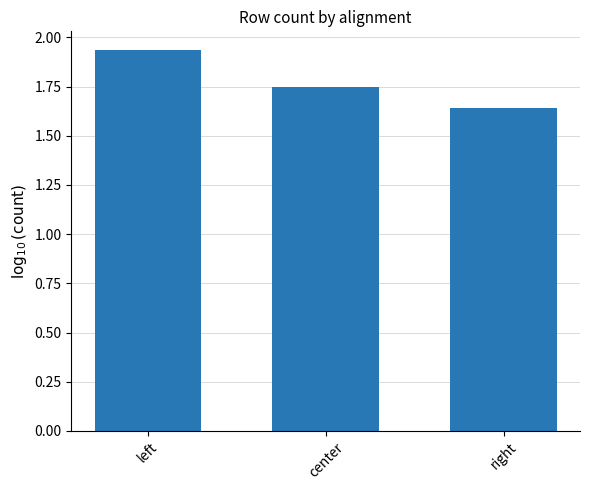

Is it true that the value at right is 2.8?

False